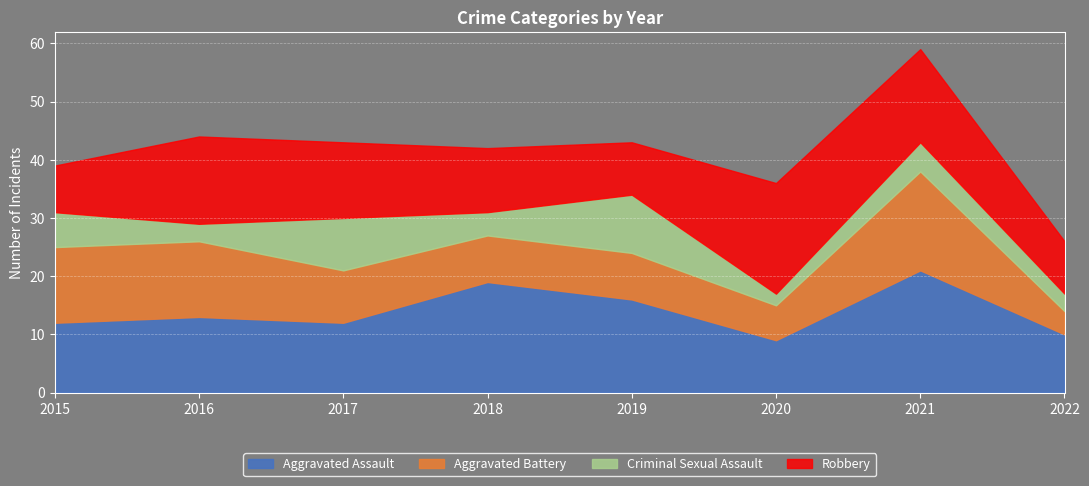

How many data points does each series have?

8